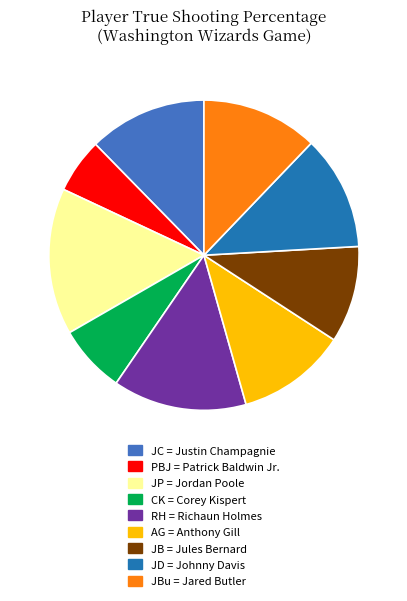

Does any single category account for the majority?

No